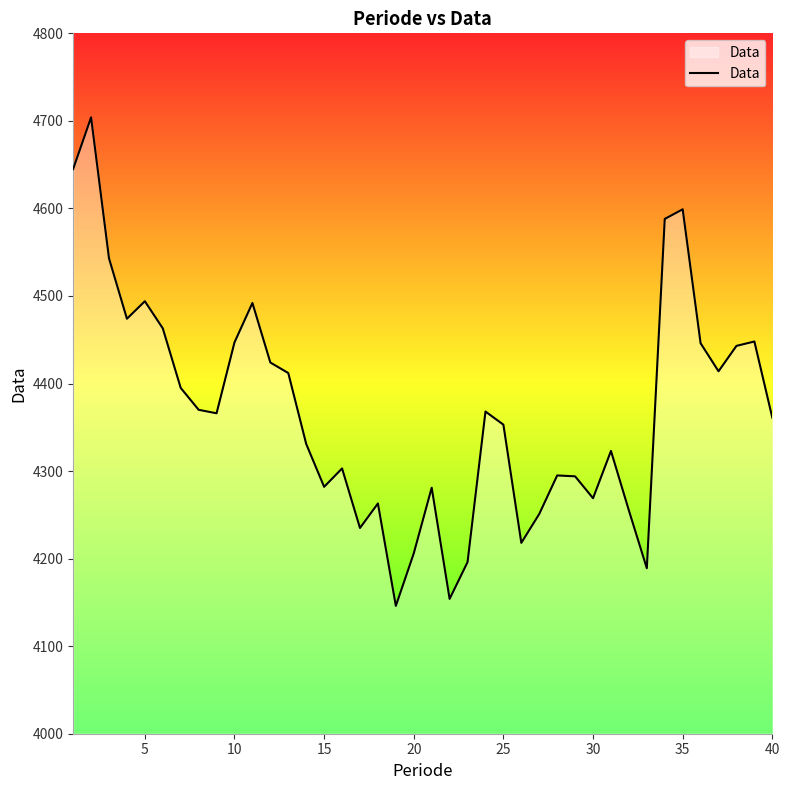

What is the greatest value displayed?

4704